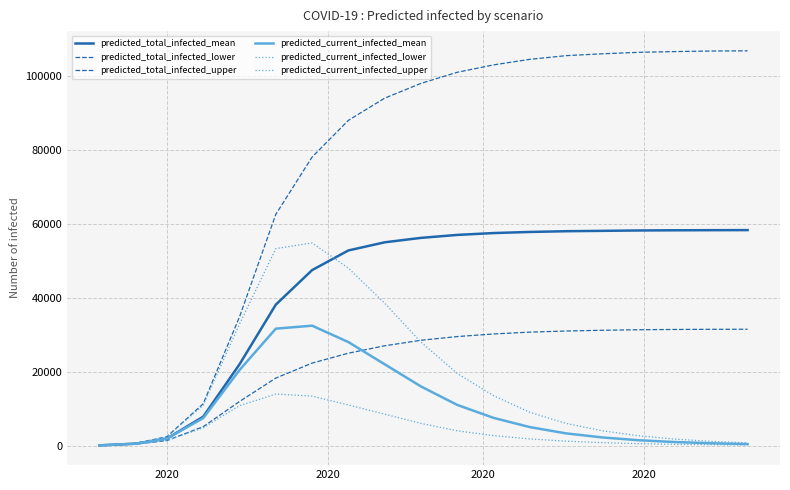

Does the chart display data point markers on the line(s)?

No